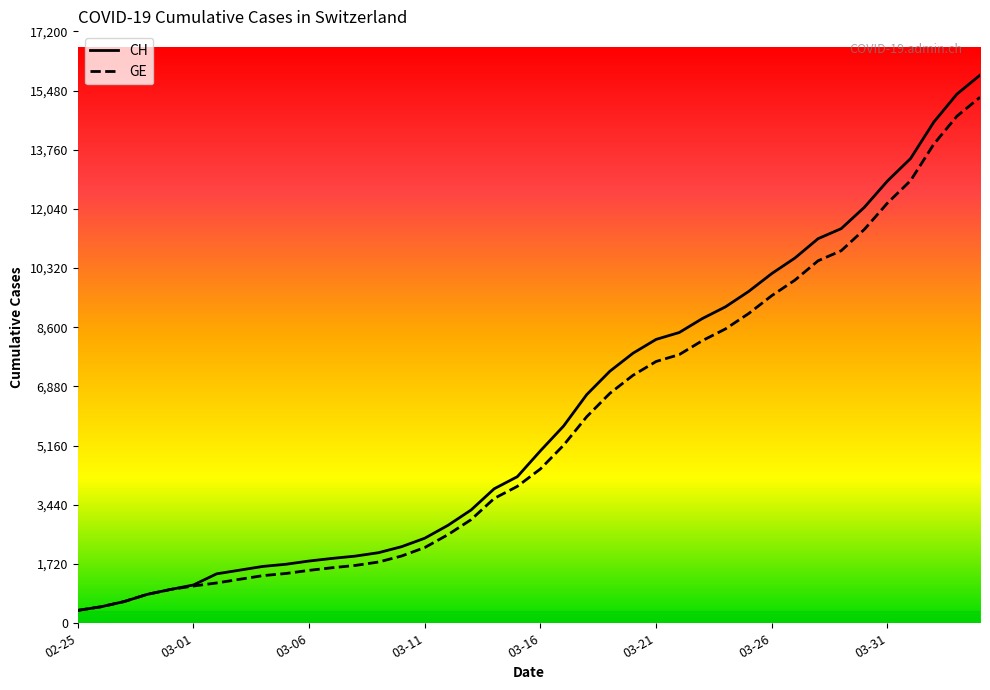

What is the value of the GE point at the 25th from the left?

7205